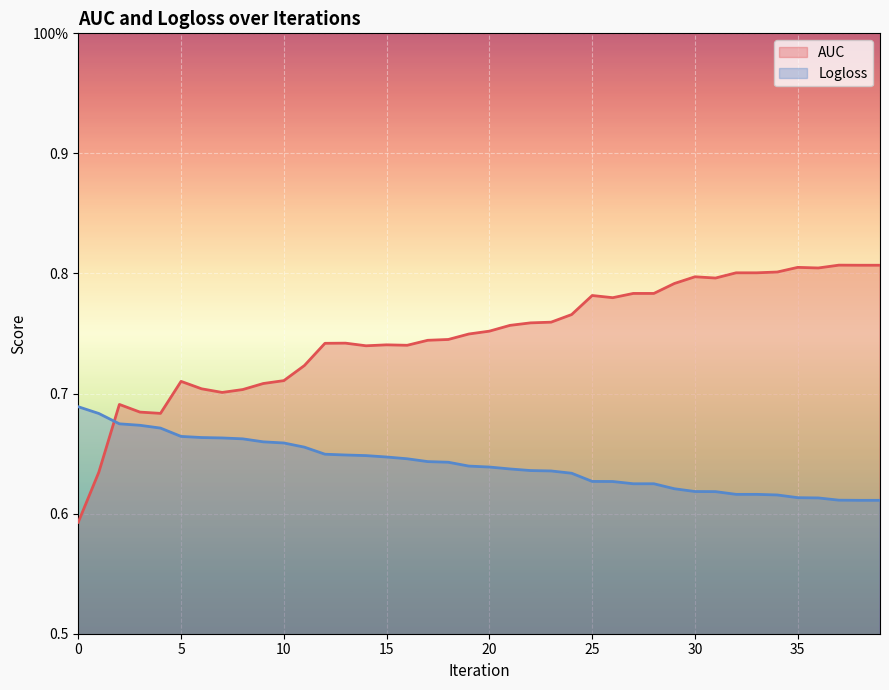

Count the number of data series in this chart.

2